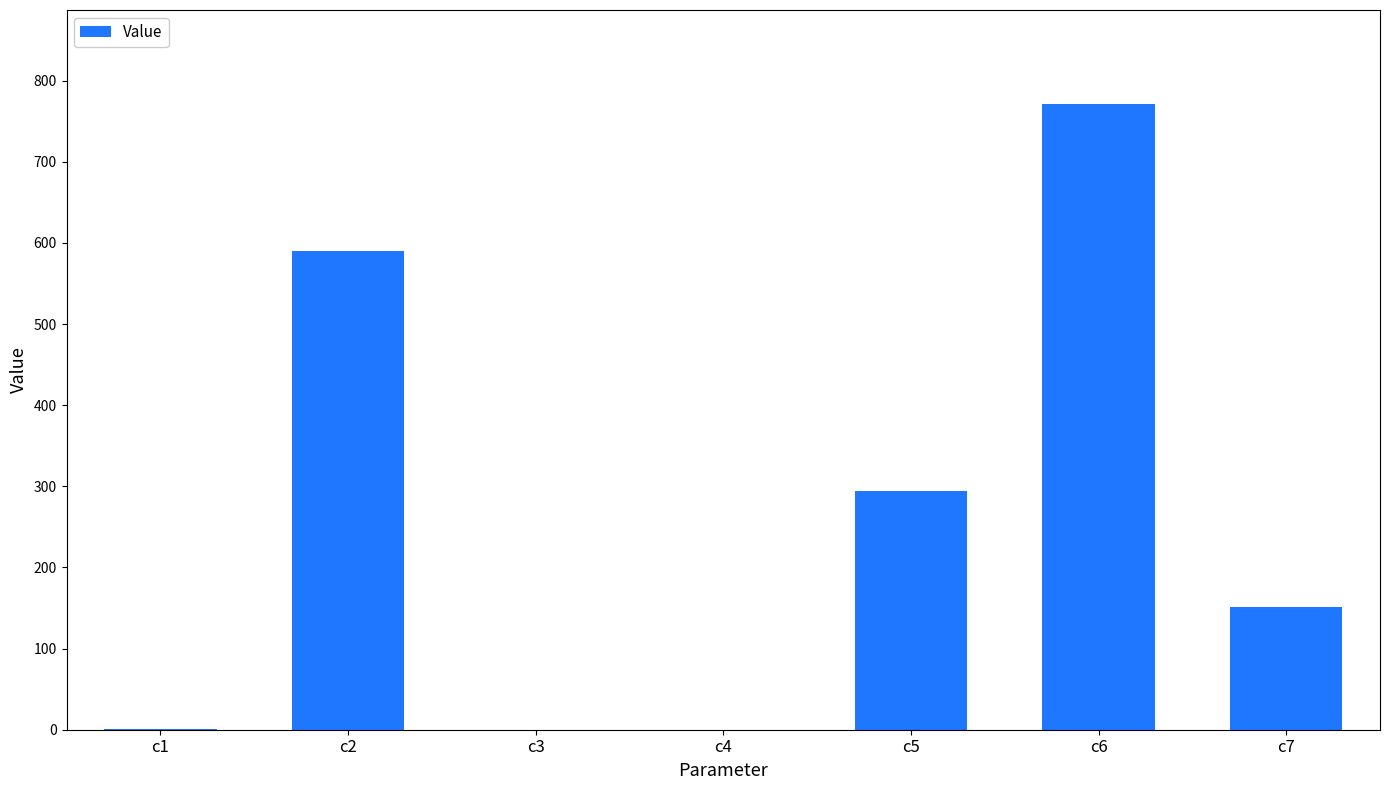

Count the number of data series in this chart.

1